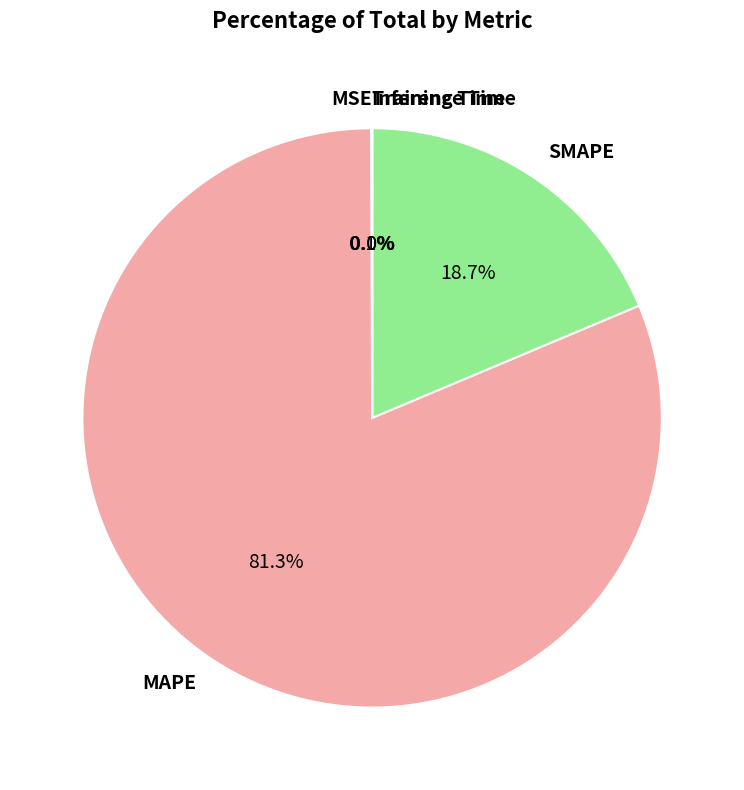

How much of the chart is everything except SMAPE?

81.3%